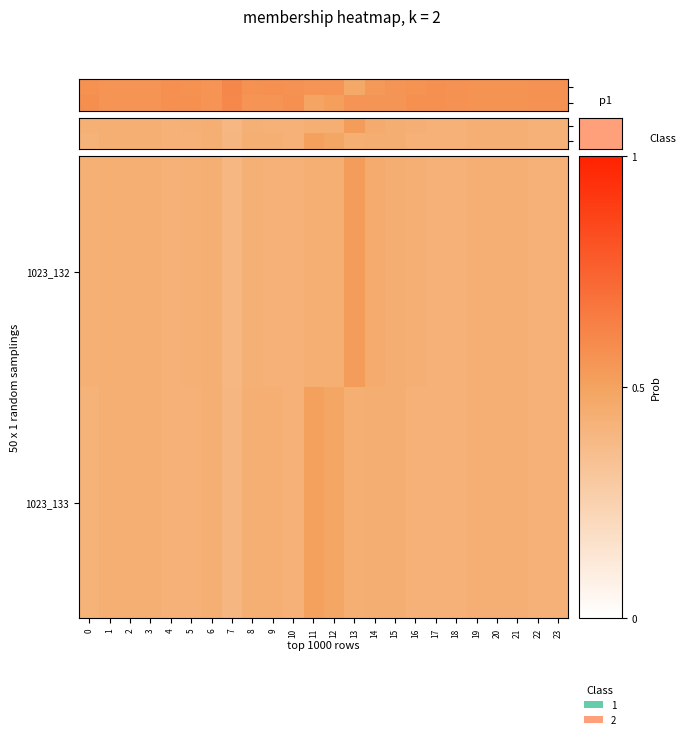

Which has a higher value, 7 or 8?

8